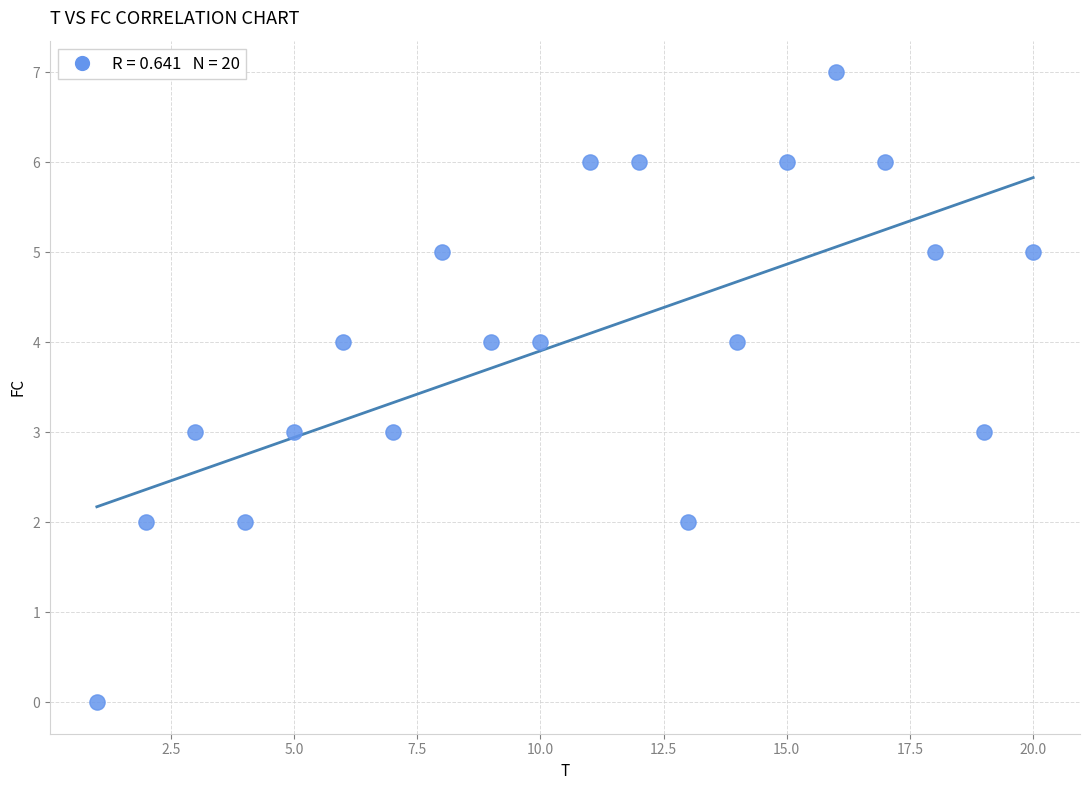

What is the range of X values (max minus min)?

19